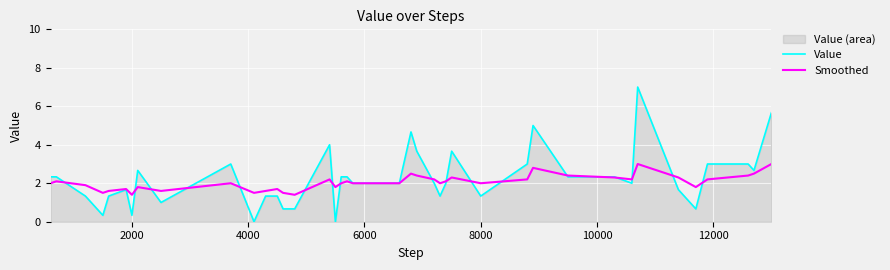

Rank the series by their maximum value, from lowest to highest.

Smoothed, Value